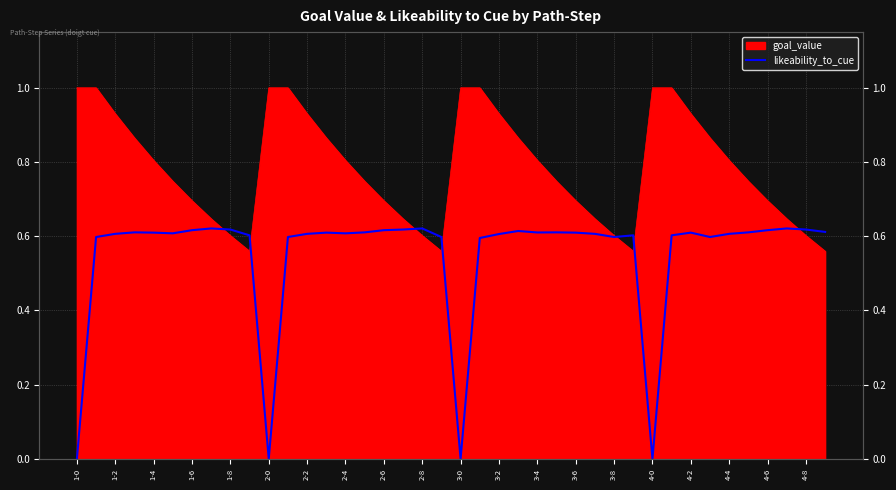

At which category does the data reach its first local peak?

1-6